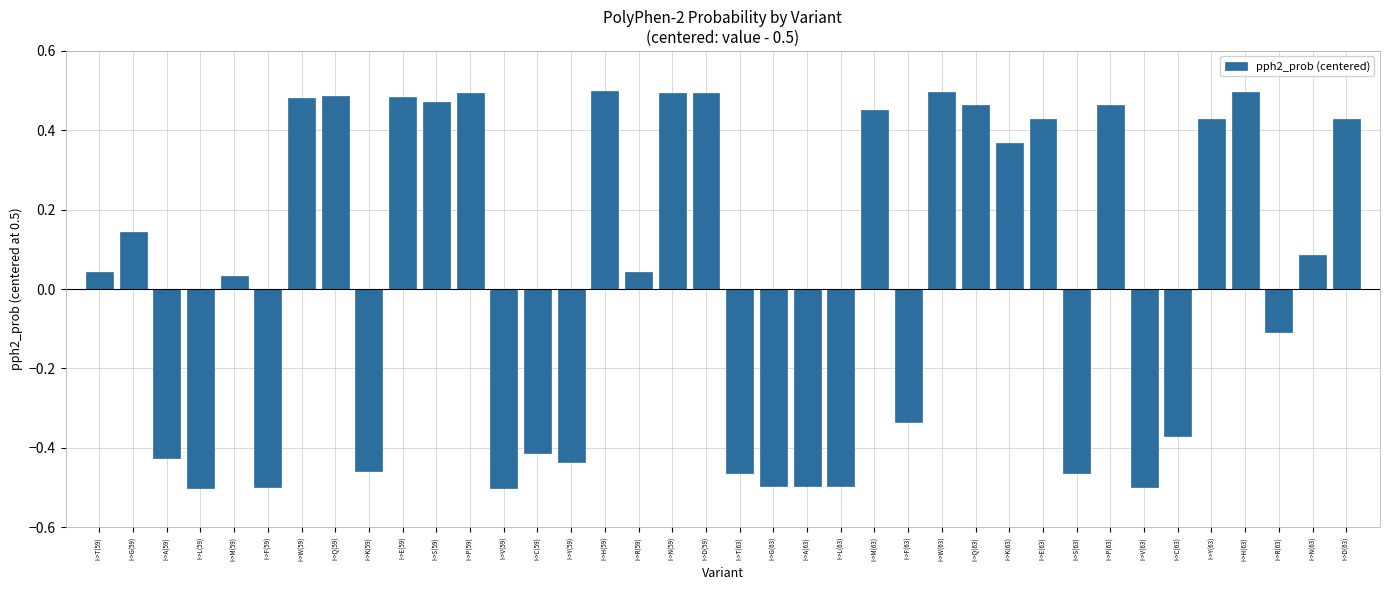

Between I->R(63) and I->C(63), which is larger?

I->R(63)